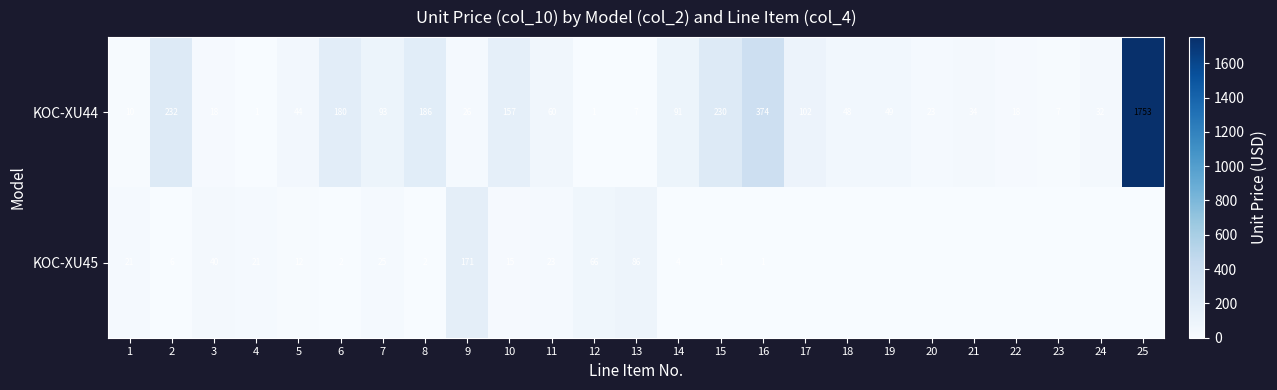

What is the average value of the KOC-XU44 series?

151